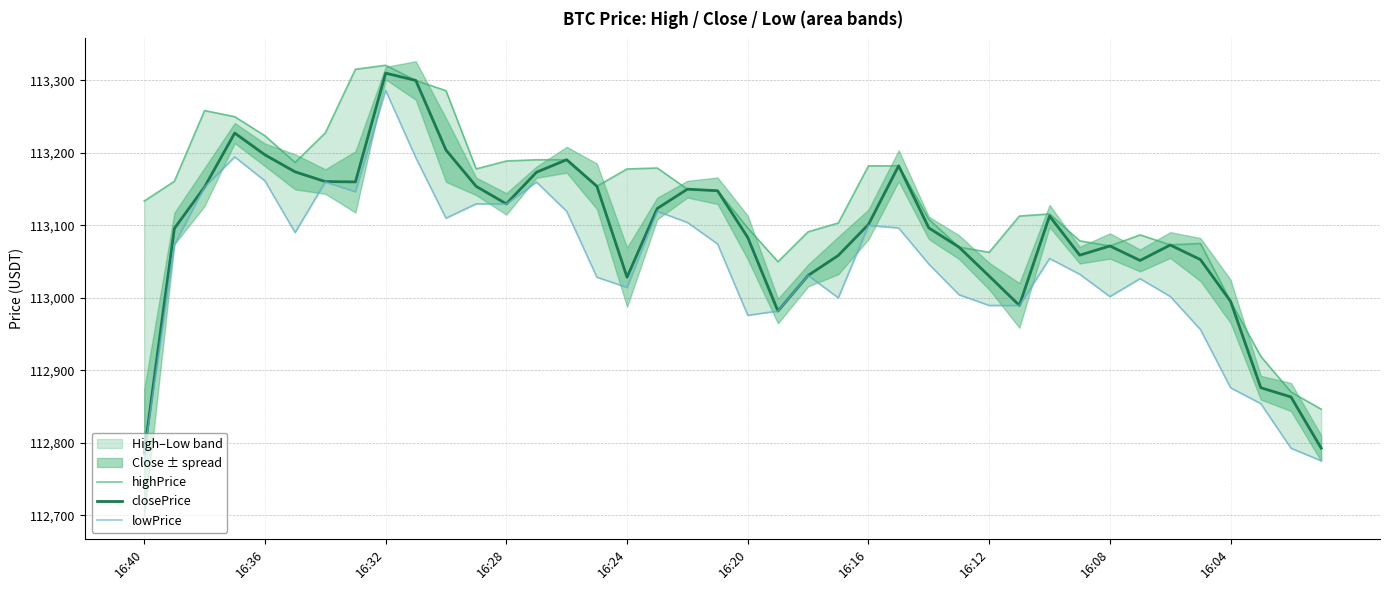

Where is lowPrice nearest to the value 113030?

22